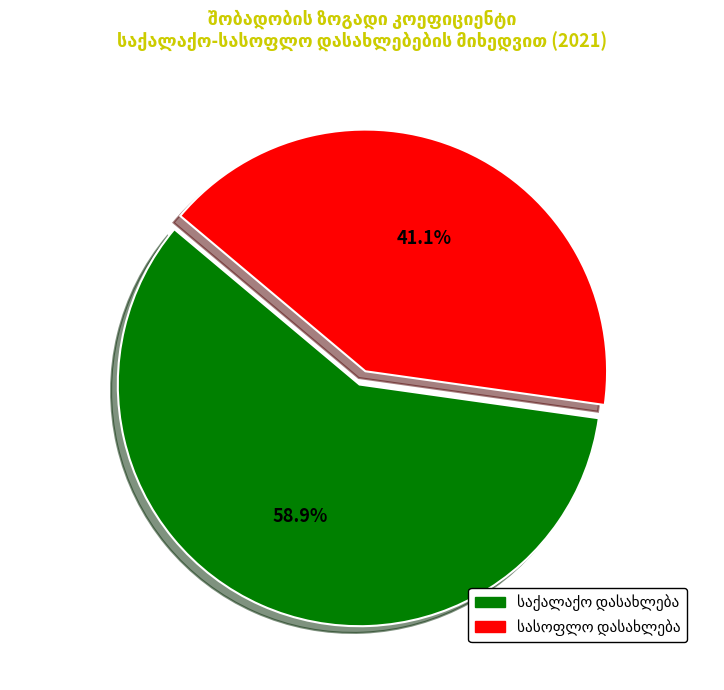

Is there a majority slice in this chart?

Yes